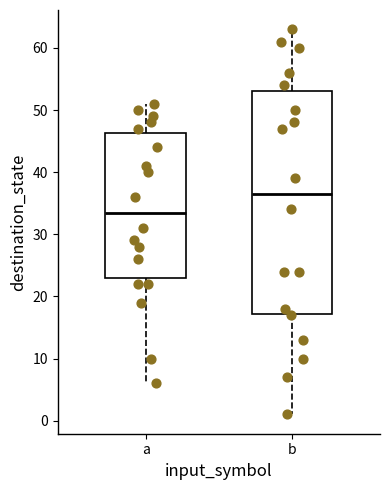

Reading left to right, transcribe this box plot: for each box, give where its median line is, the range the box spans, and where its two whiskers end, as read against the y-axis. The values are not printed on the chart, so give them approximately, as read against the axis.

a: median 34, box 23 to 46, whiskers 6 to 51
b: median 37, box 17 to 53, whiskers 1 to 63